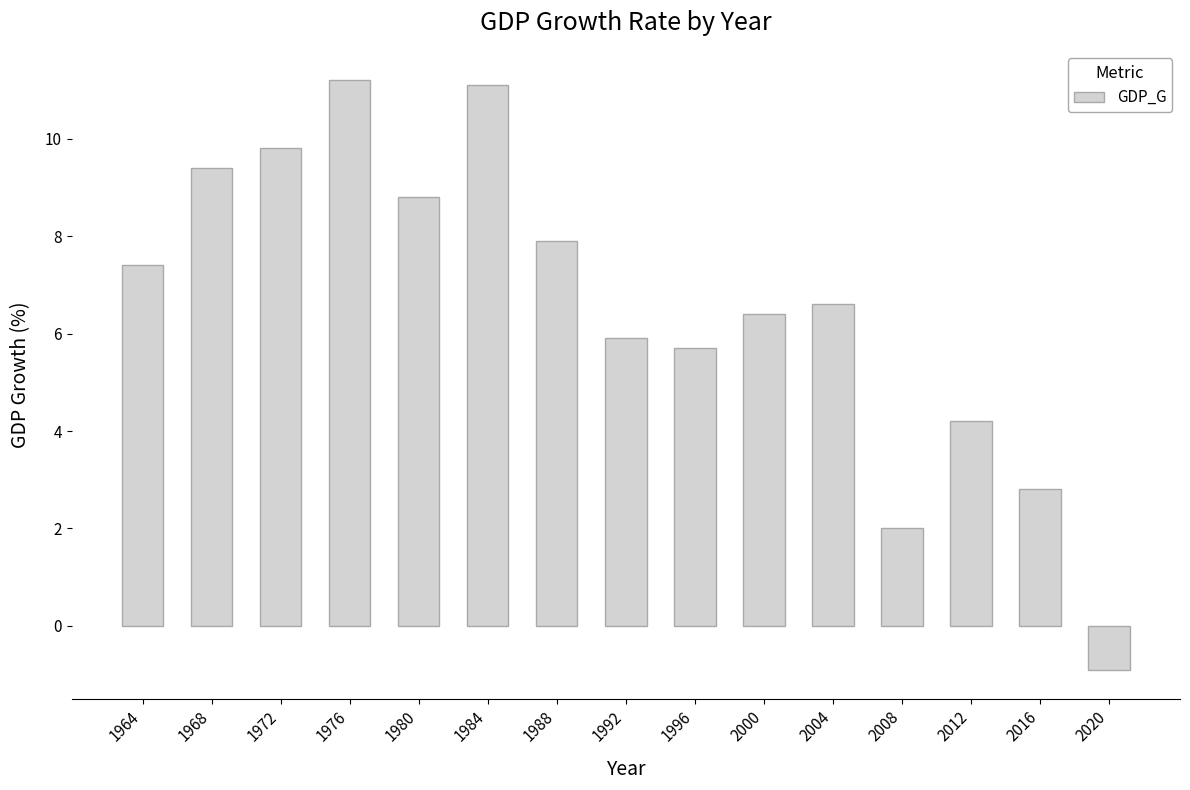

Read the value at 1976.

11.2